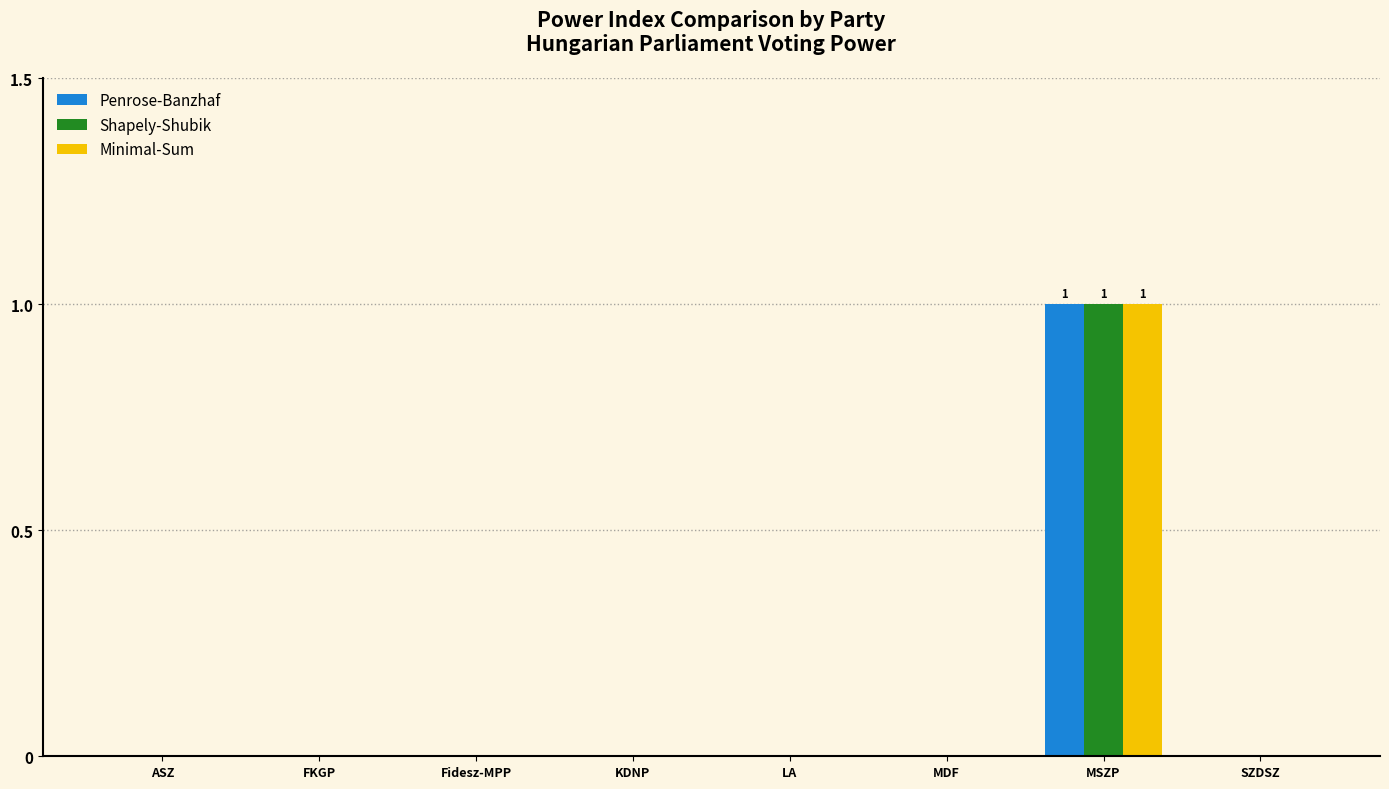

At which category is the sum across all series the highest?

MSZP